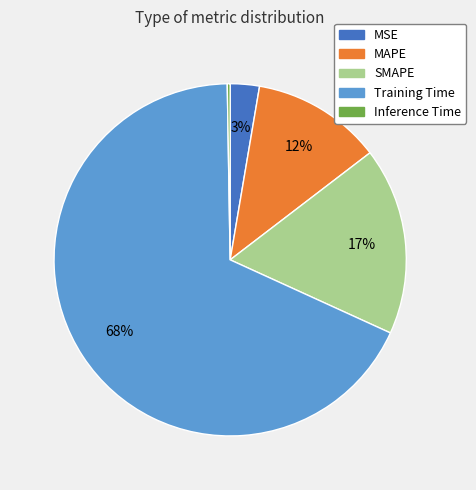

Between MSE and SMAPE, which is larger?

SMAPE